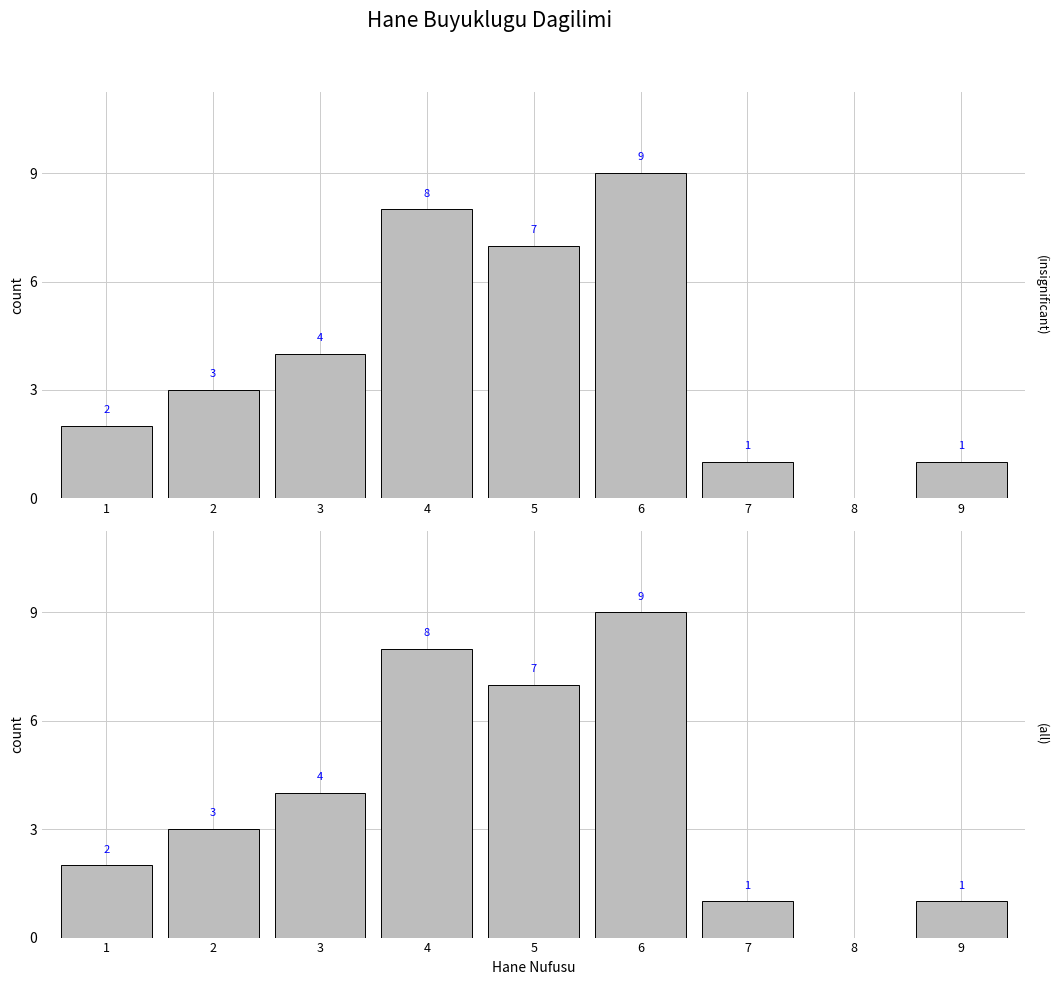

True or false: the data shows 14 at 4.

False